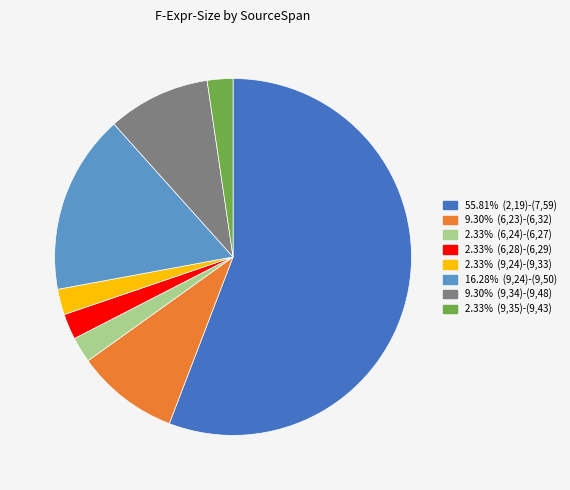

Is there a majority slice in this chart?

Yes